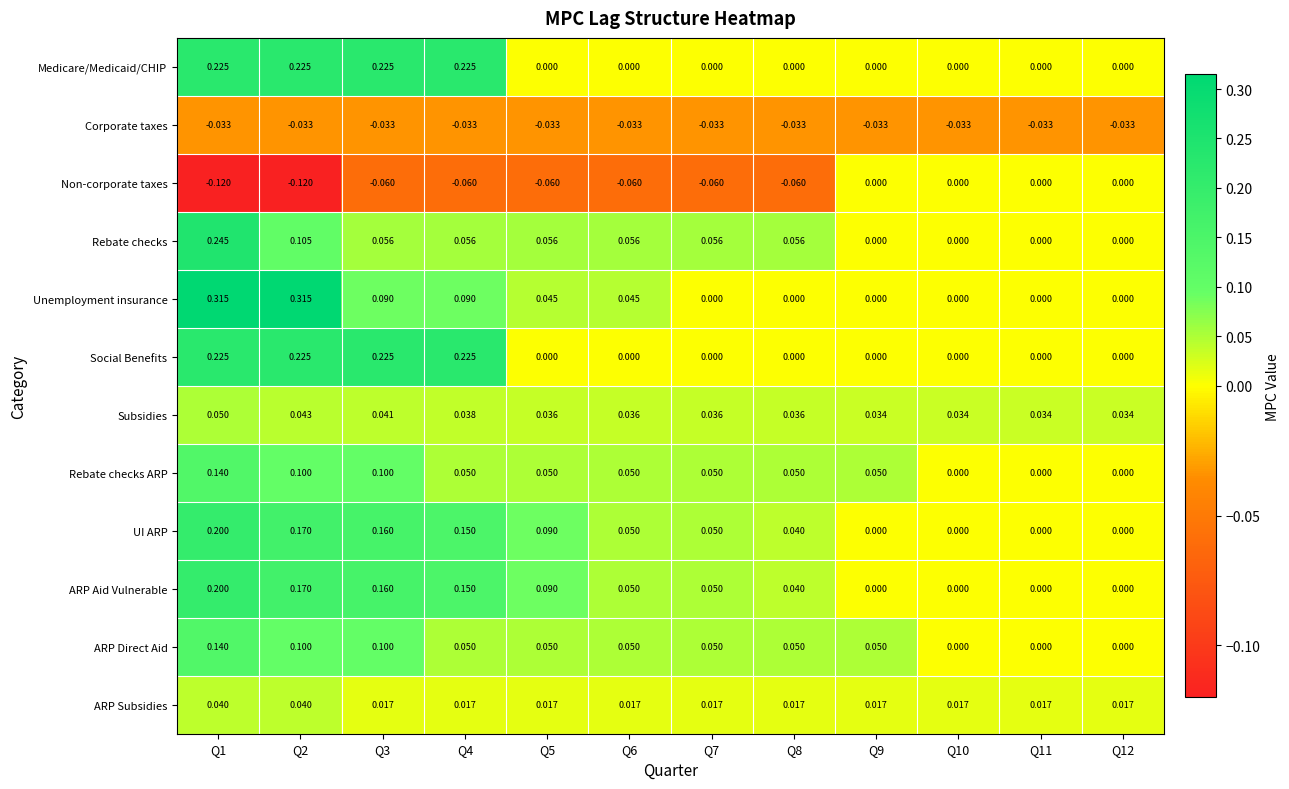

Is the value of ARP Aid Vulnerable at Q6 greater than the value of Corporate taxes at Q7?

Yes